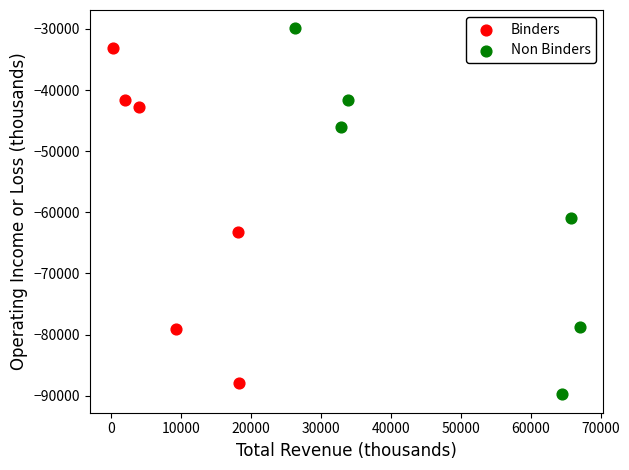

What are all the series names shown in the legend?

Binders, Non Binders